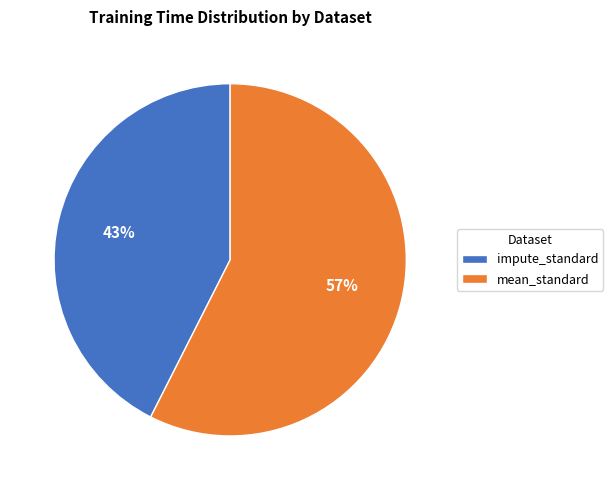

Which has a higher value, impute_standard or mean_standard?

mean_standard